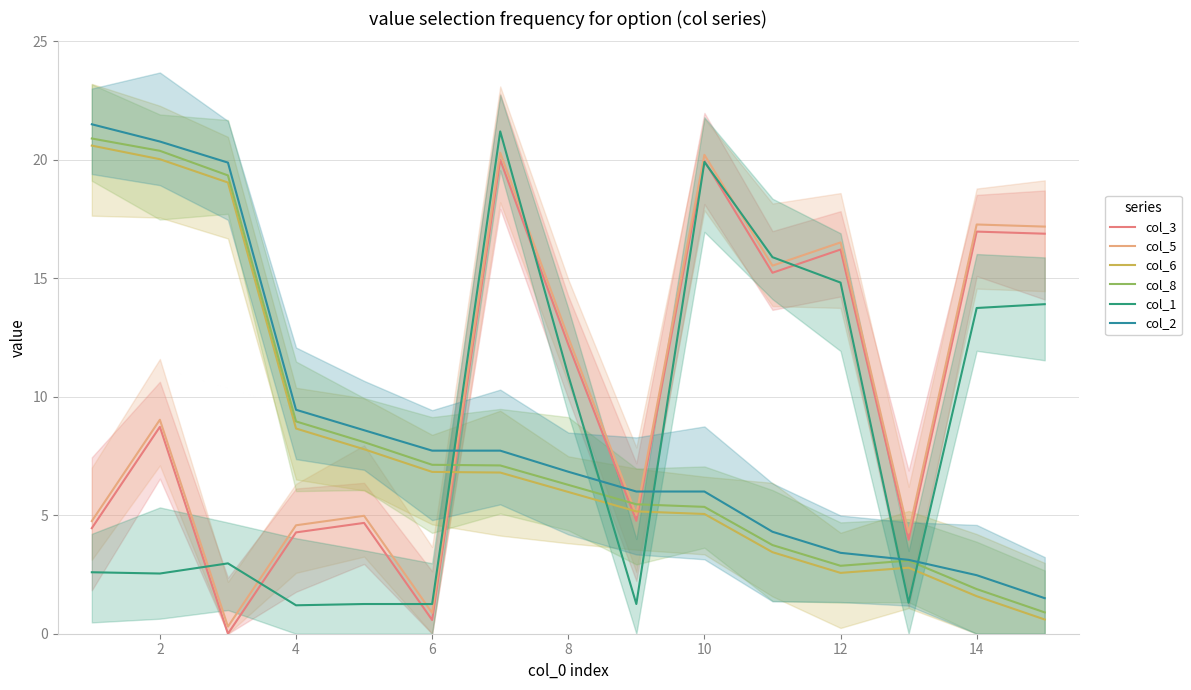

Is it true that col_8 equals 33.9 at 0?

False